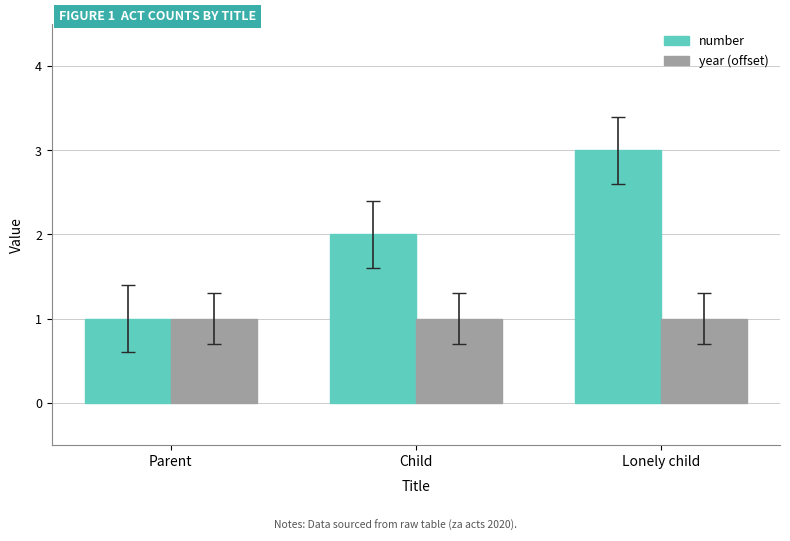

What is the maximum value shown in the chart?

3